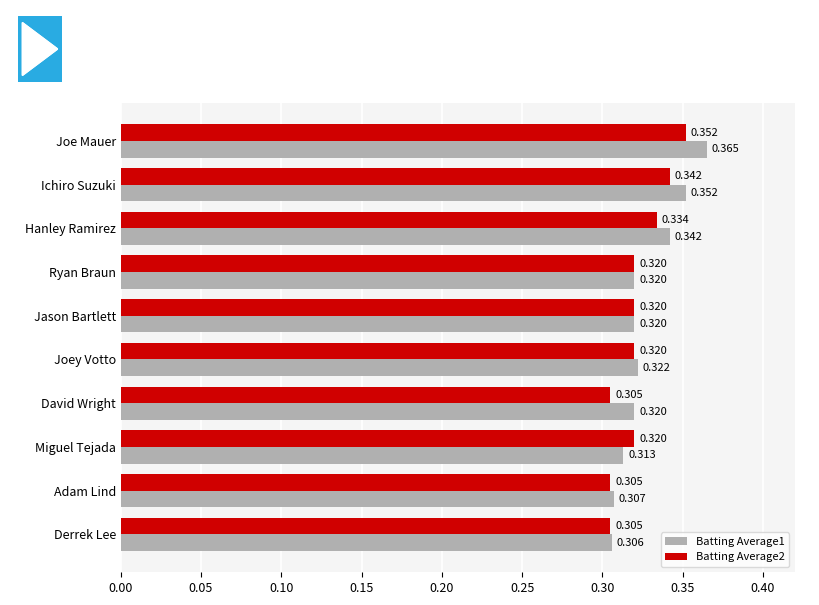

What is the sum of all Batting Average1 values?

3.3